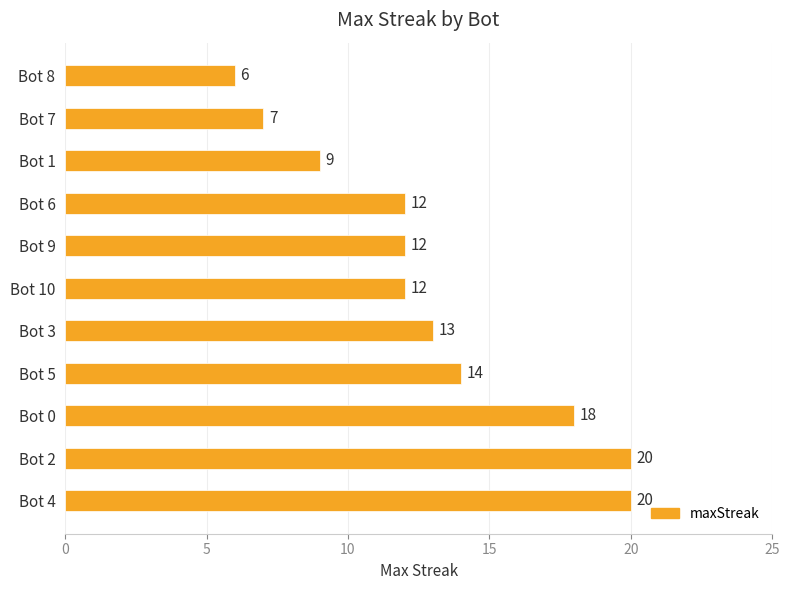

Reading bottom to top, list all the values displayed in this chart.

Bot 4=20	Bot 2=20	Bot 0=18	Bot 5=14	Bot 3=13	Bot 10=12	Bot 9=12	Bot 6=12	Bot 1=9	Bot 7=7	Bot 8=6